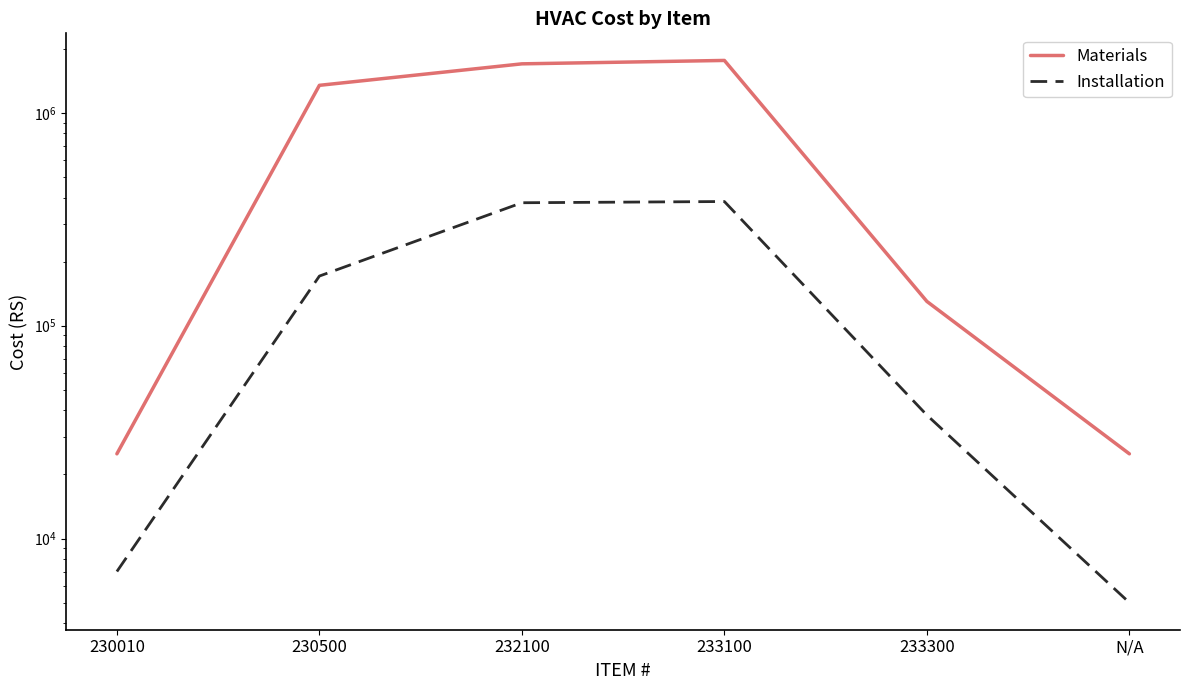

Reading right to left, extract all data points from this chart.

Materials: 25000	130000	1761800	1698200	1346000	25000
Installation: 5000	38000	383000	377990	171000	7000